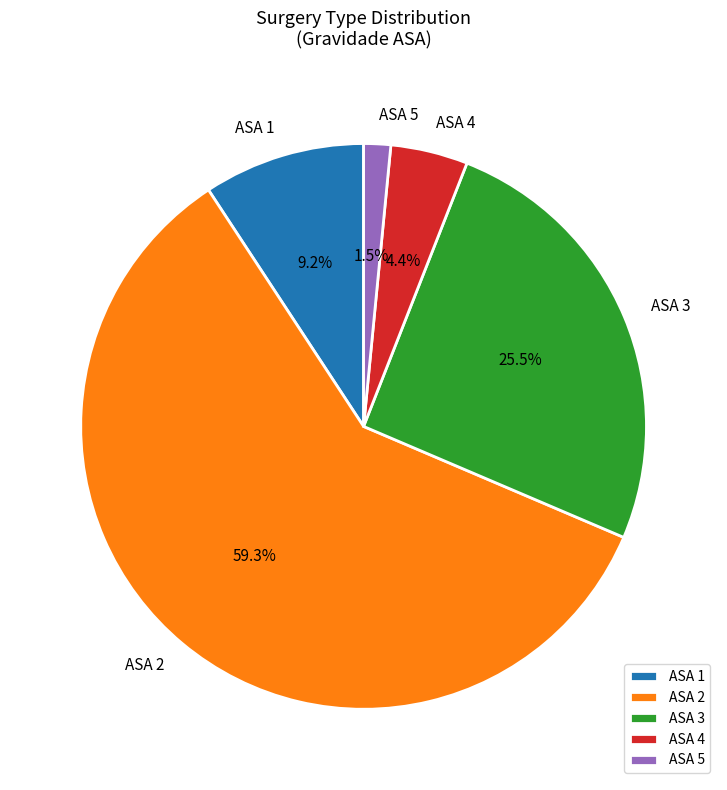

To the nearest percent, what is the average slice percentage?

20%